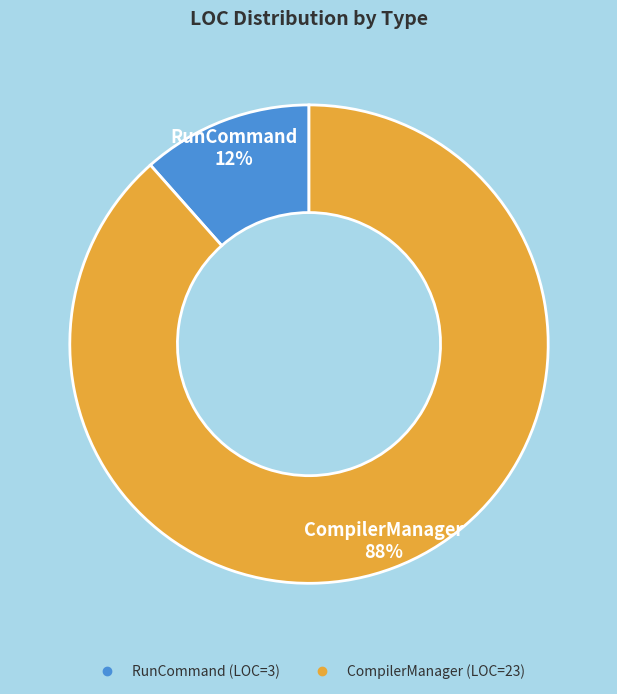

Is there any slice that represents more than half of the pie?

Yes